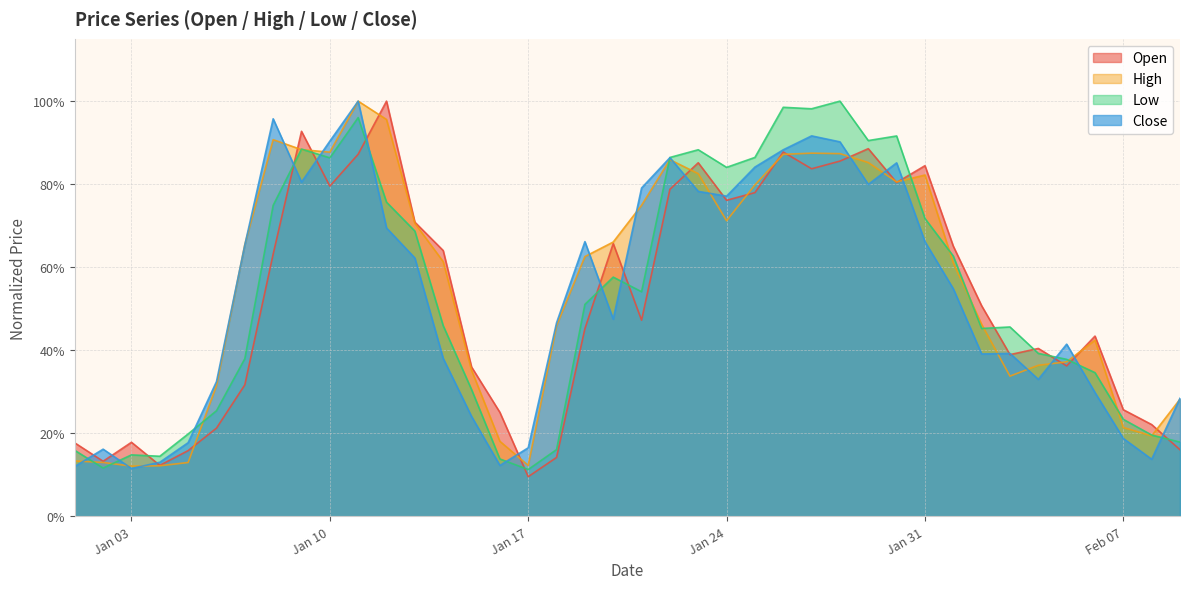

List the series in order of their peak value, highest first.

Open, High, Low, Close